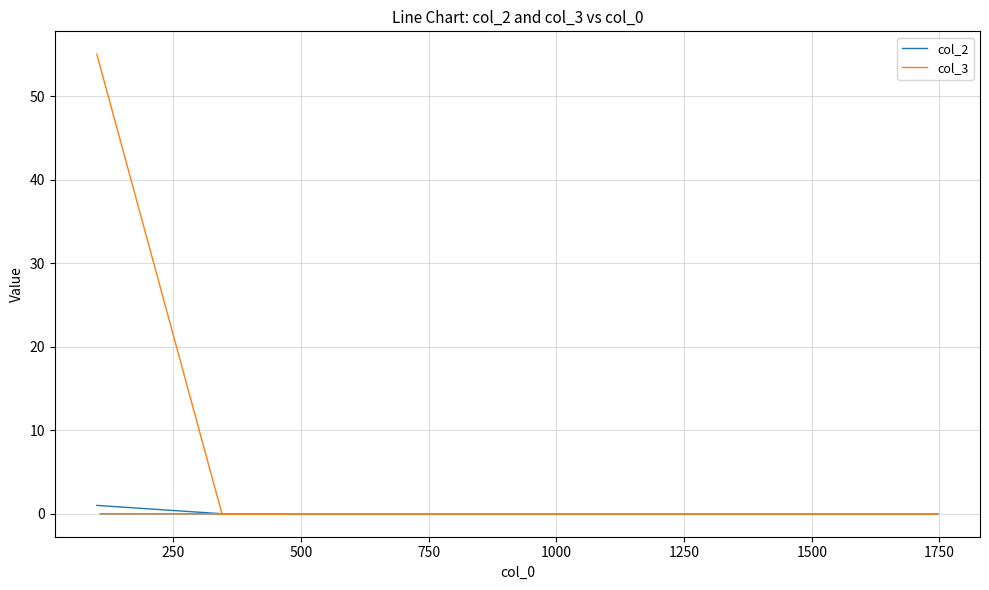

Reading left to right, extract all data points from this chart.

col_2: 1	0	0	0	0	0	0	0
col_3: 55	0	0	0	0	0	0	0